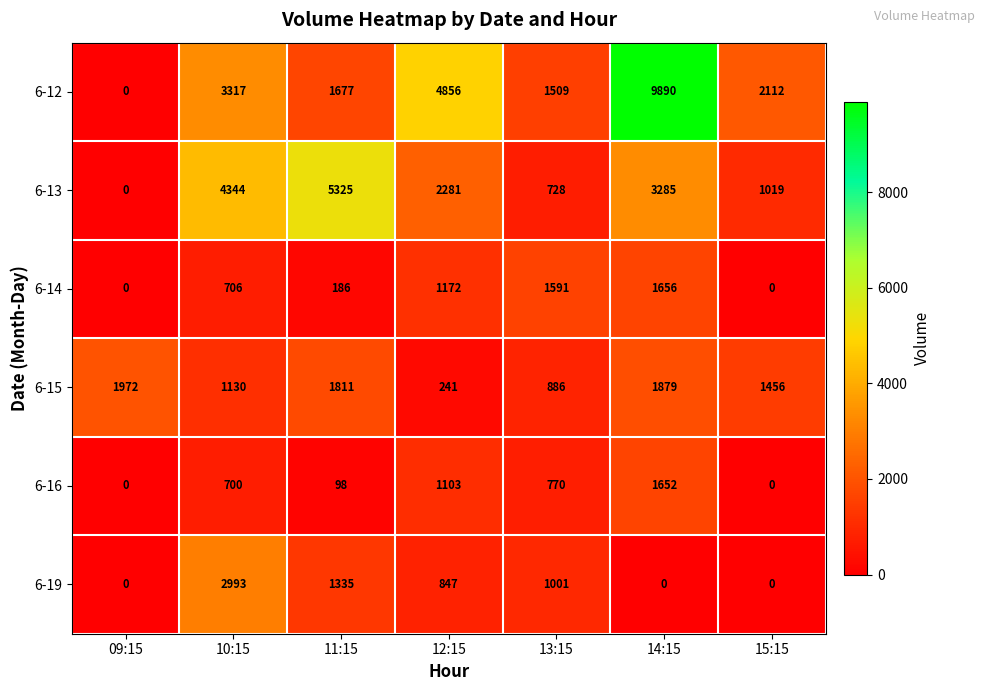

True or false: 6-14 has a value of -676 at 15:15.

False